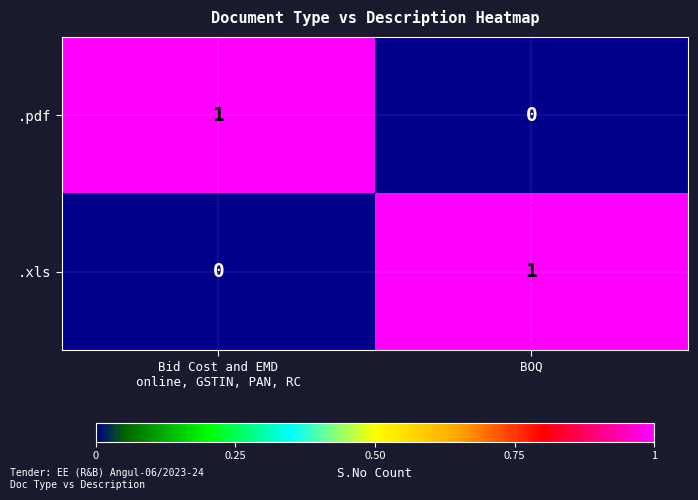

At BOQ, list the series in order from smallest to largest.

.pdf, .xls